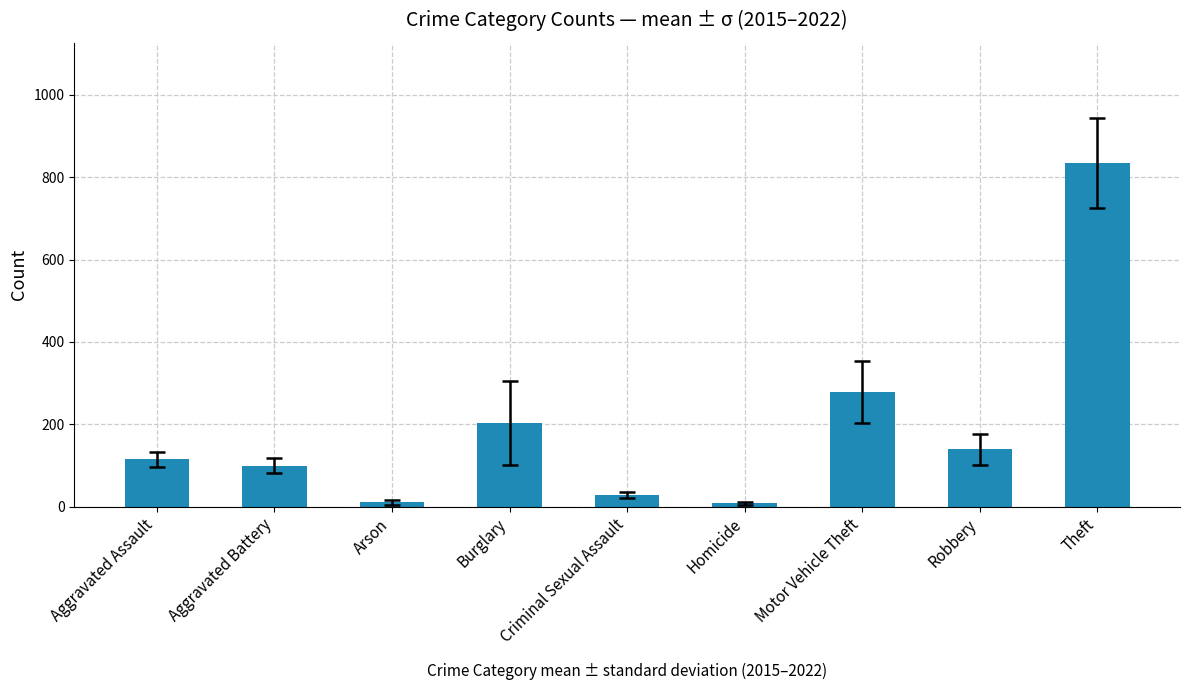

How many values exceed 115?

5